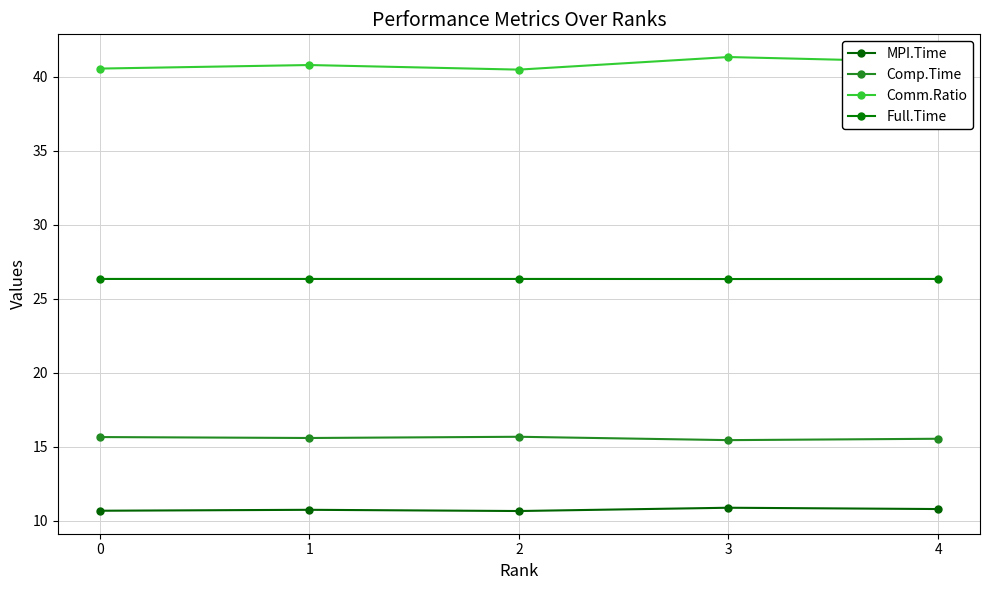

How many series are shown in this chart?

4